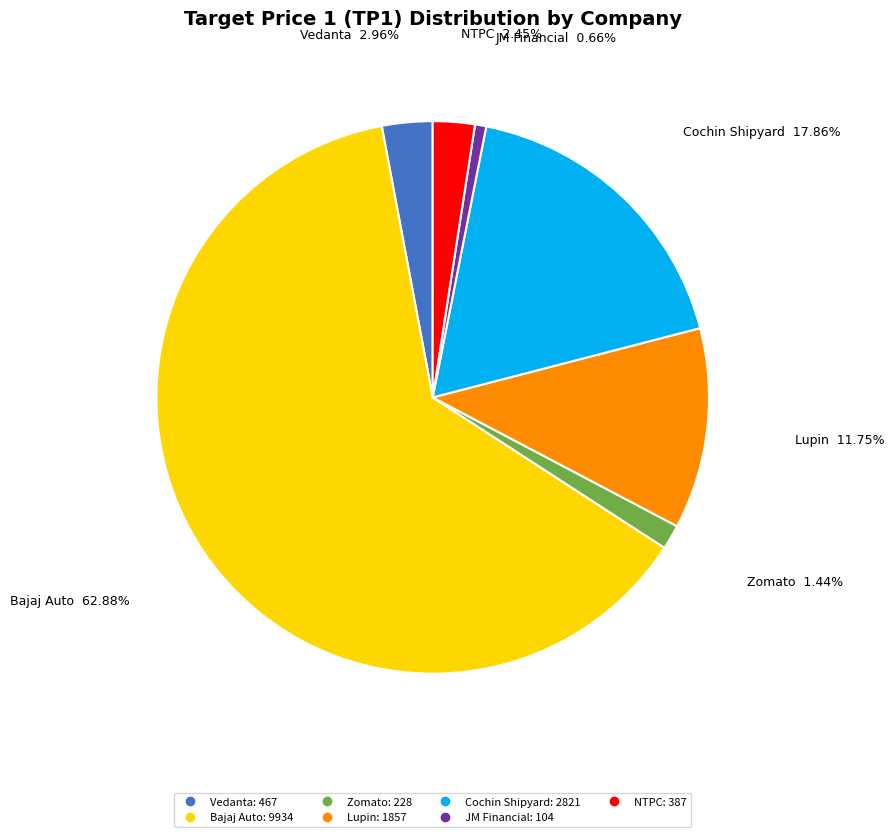

How many slices are in this pie chart?

7